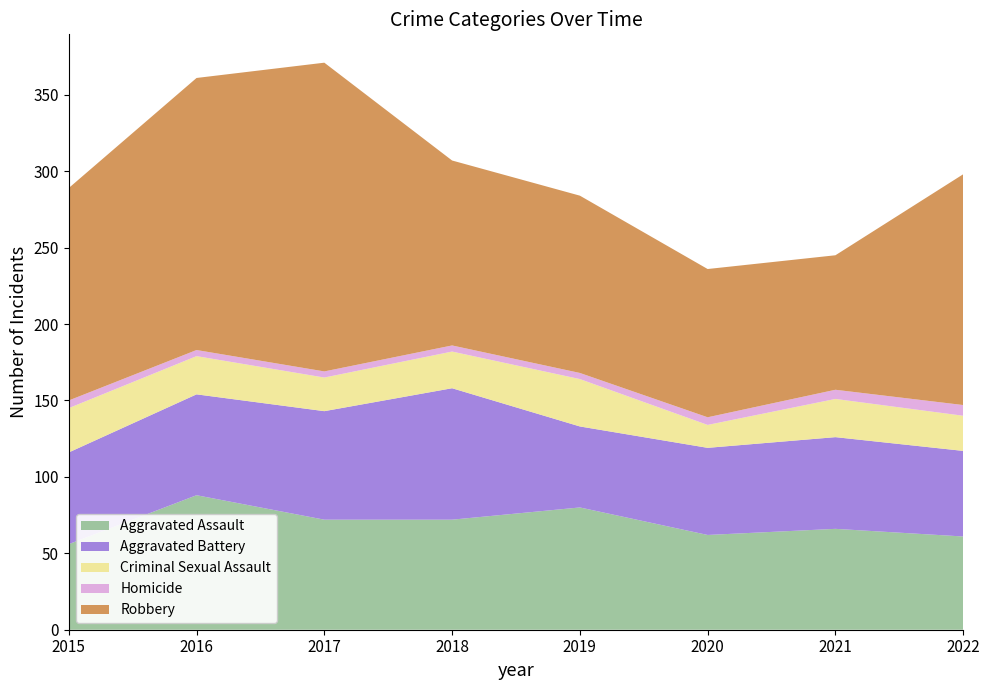

Reading left to right, list all the values displayed in this chart.

Aggravated Assault: 2015=56	2016=88	2017=72	2018=72	2019=80	2020=62	2021=66	2022=61
Aggravated Battery: 2015=60	2016=66	2017=71	2018=86	2019=53	2020=57	2021=60	2022=56
Criminal Sexual Assault: 2015=29	2016=25	2017=22	2018=24	2019=31	2020=15	2021=25	2022=23
Homicide: 2015=5	2016=4	2017=4	2018=4	2019=4	2020=5	2021=6	2022=7
Robbery: 2015=139	2016=178	2017=202	2018=121	2019=116	2020=97	2021=88	2022=151